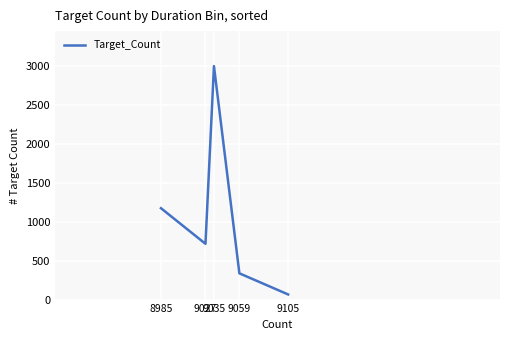

What is the difference between the maximum and minimum values?

2931